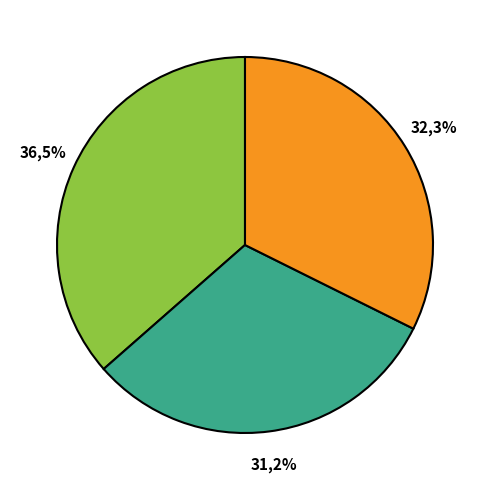

Is it true that Startjee 3 is 27% of the pie?

False